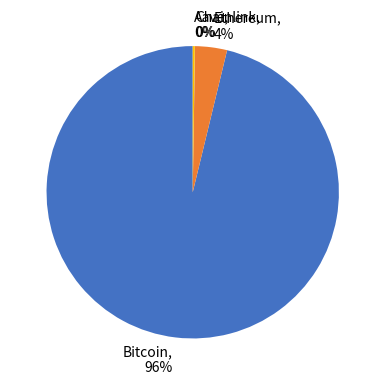

Which has a higher value, Ethereum or Bitcoin?

Bitcoin